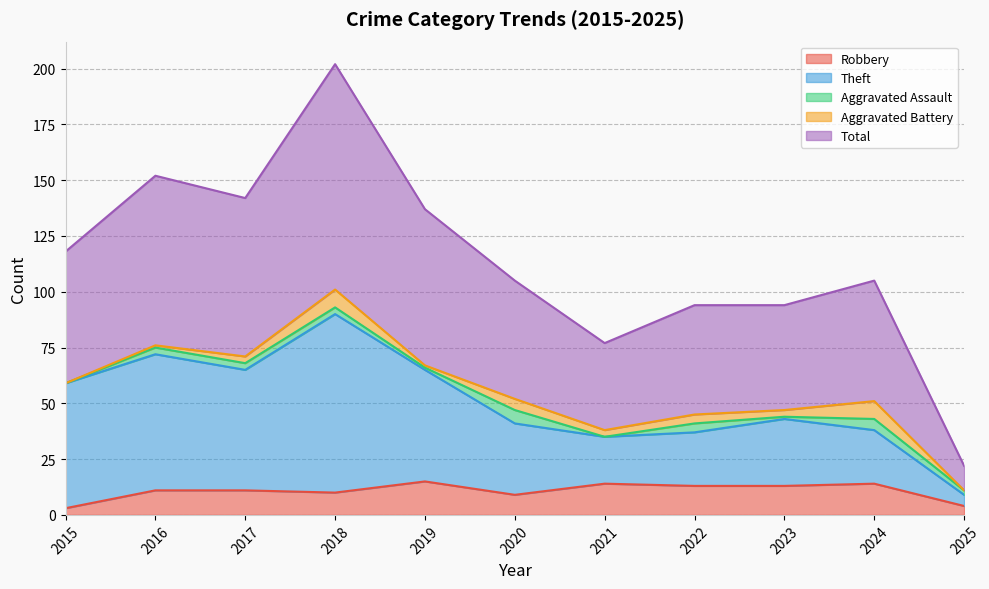

At which label does Total reach its minimum?

2025